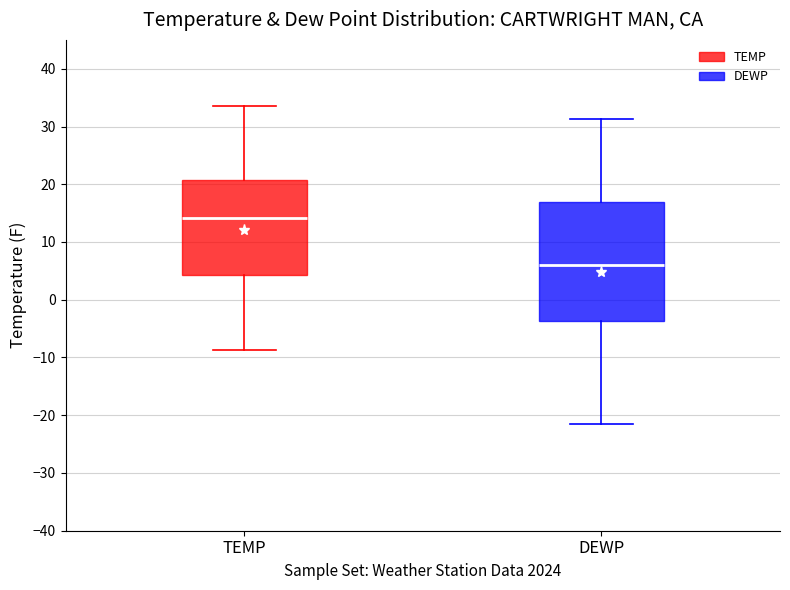

Which box's median line is the highest?

TEMP